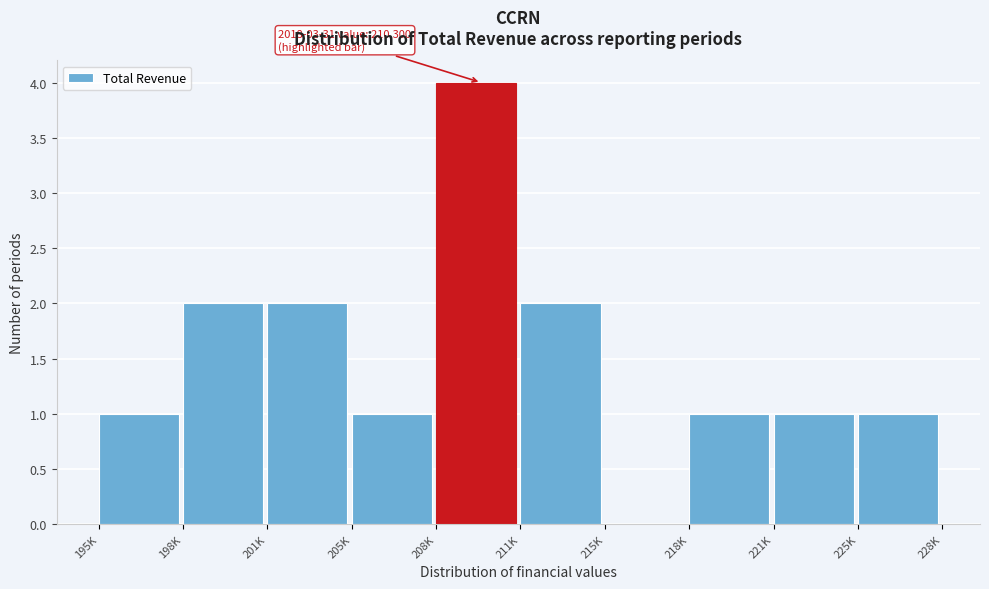

Reading left to right, extract all data points from this chart.

195K=1	198K=2	201K=2	205K=1	208K=4	211K=2	215K=0	218K=1	221K=1	225K=1